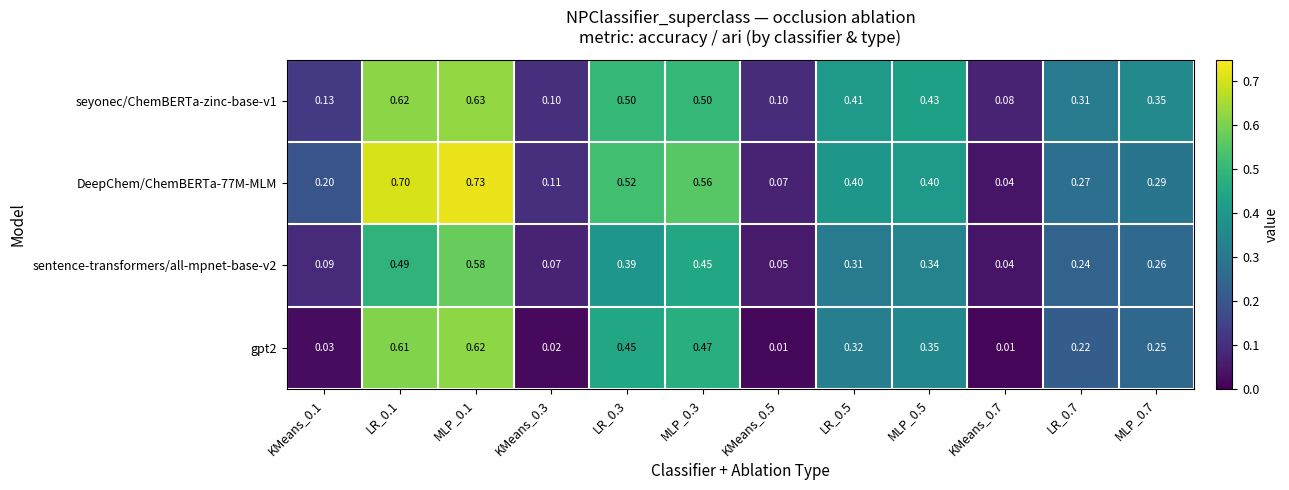

Which series has the widest spread of values?

DeepChem/ChemBERTa-77M-MLM